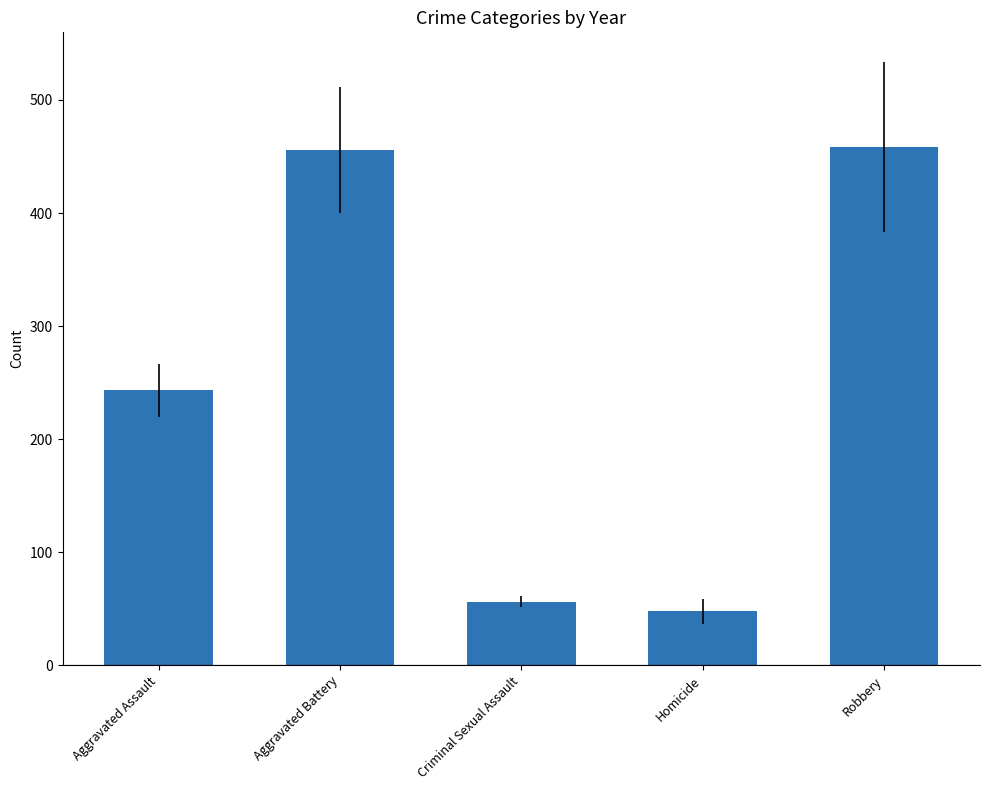

The chart shows a value of 734.8 at Robbery. True or false?

False